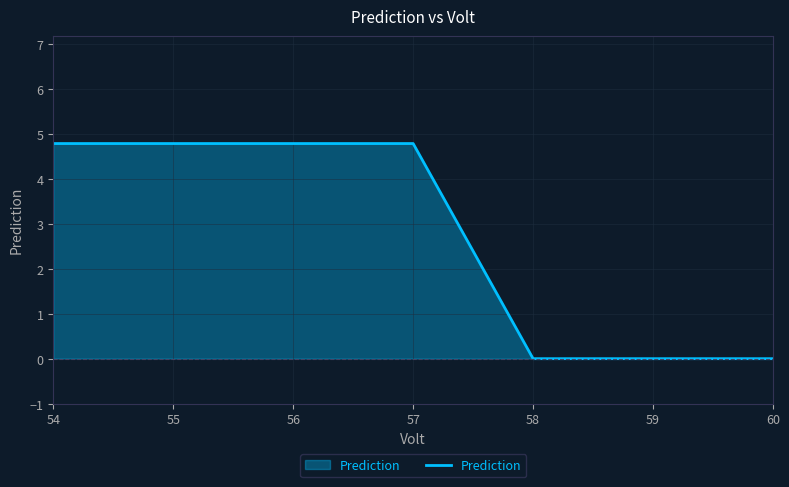

True or false: the data shows 4.8 at 57.

True